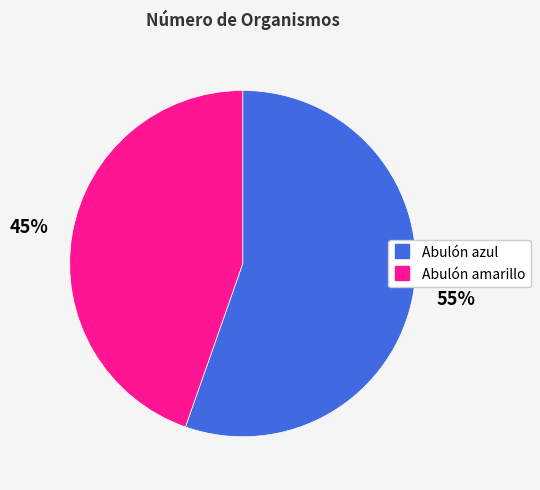

Is it true that Abulón amarillo is 50% of the pie?

False